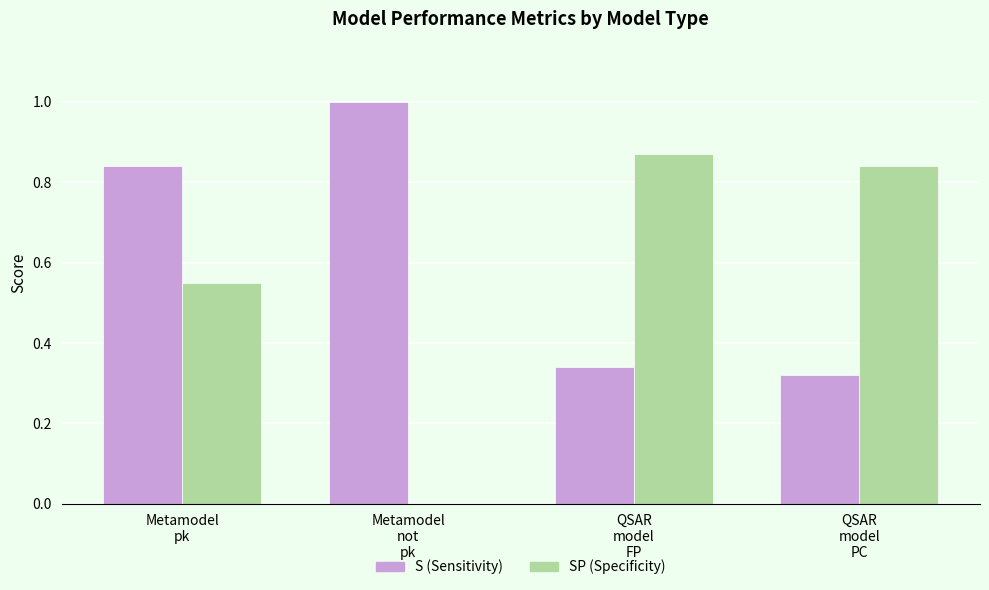

What is the greatest value displayed?

1.0